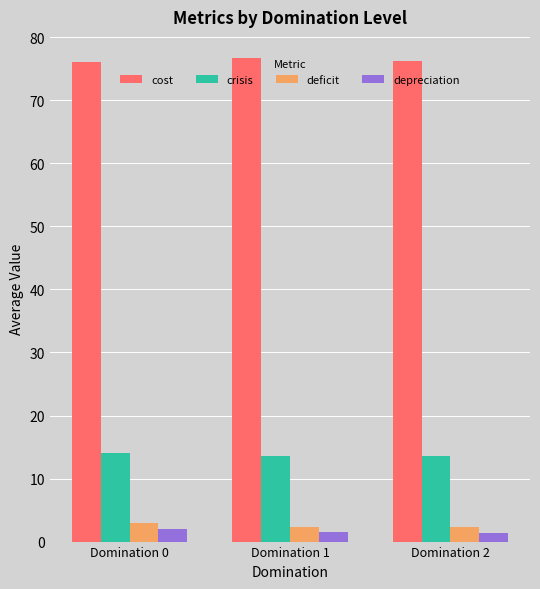

At Domination 0, list the series in order from smallest to largest.

depreciation, deficit, crisis, cost